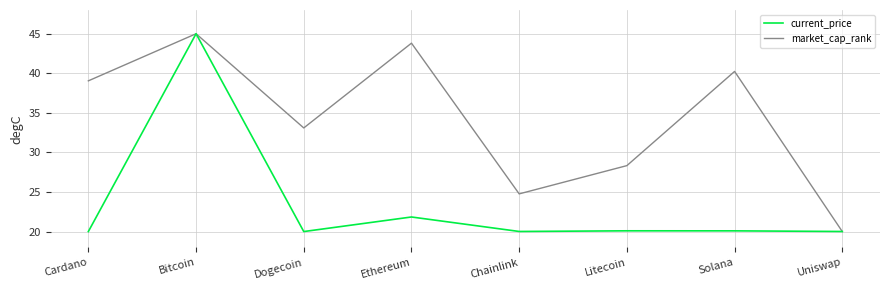

What position from the right is Cardano?

8